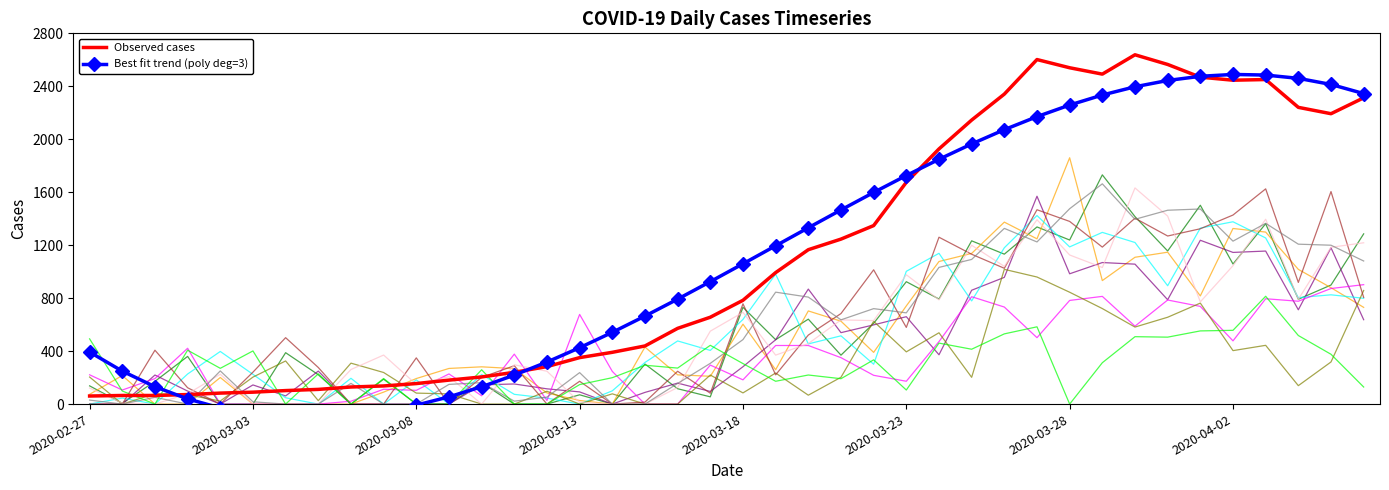

Count the number of categories in the chart.

40